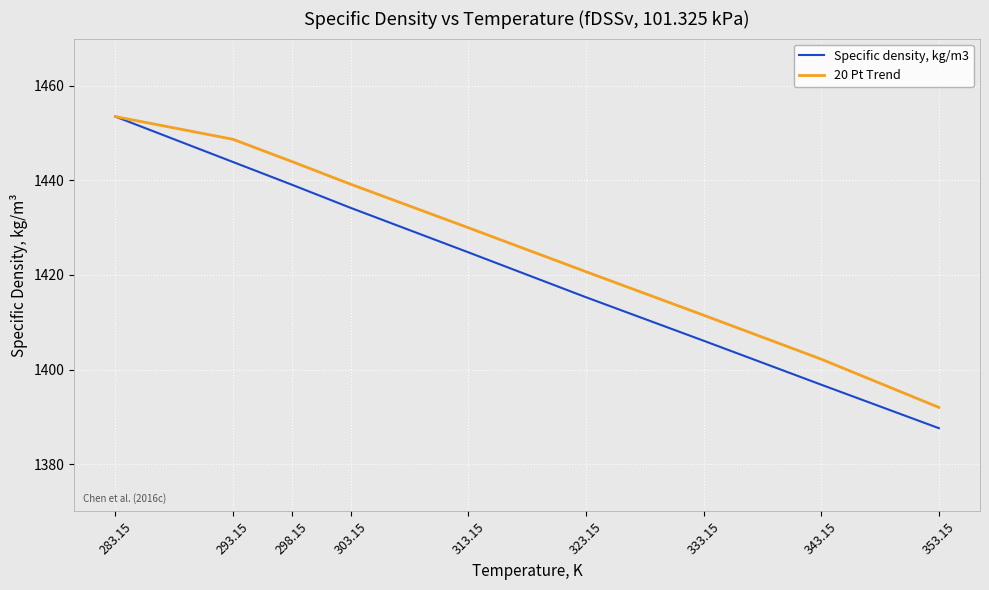

Rank the series by their average value, from lowest to highest.

Specific density, kg/m3, 20 Pt Trend